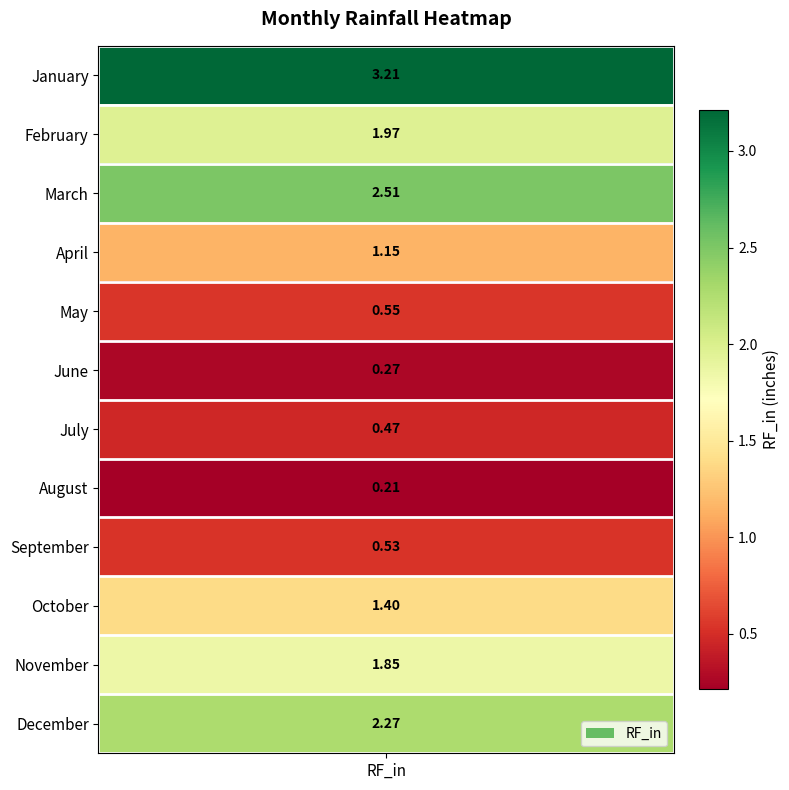

The value at January is 3.2. True or false?

True